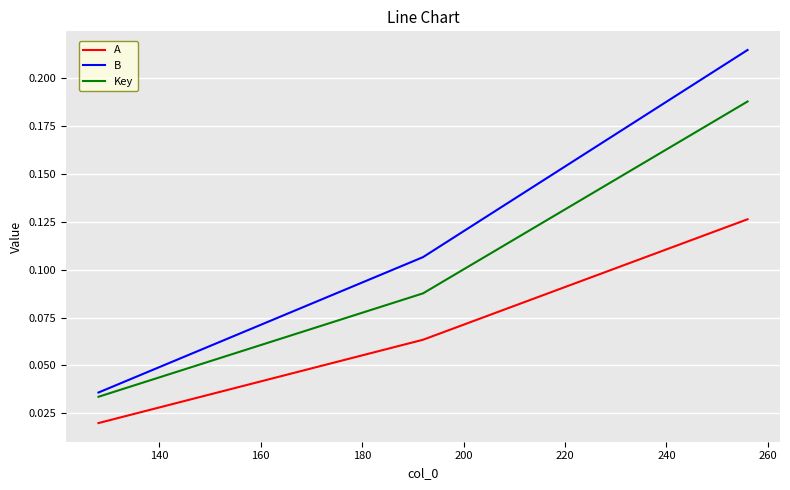

Rank the series by their average value, from lowest to highest.

A, Key, B